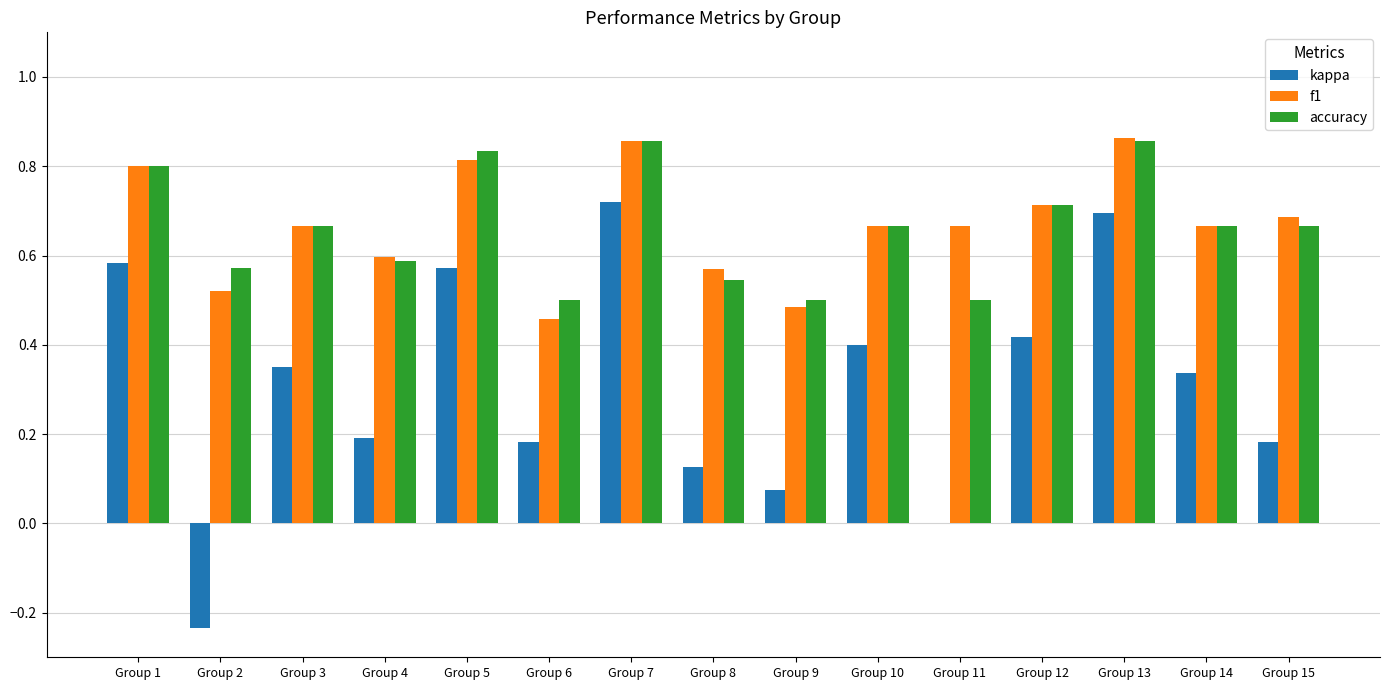

Is the value of kappa at Group 12 greater than the value of accuracy at Group 8?

No